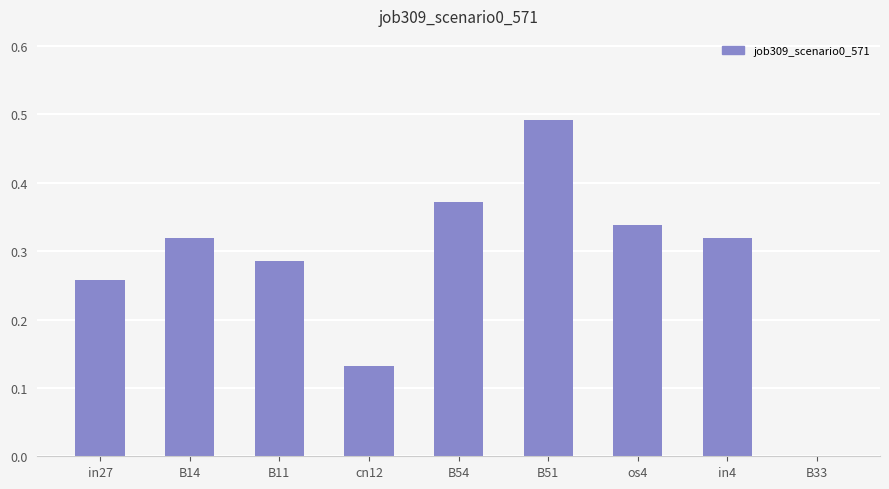

What is the sum of all values?

2.5